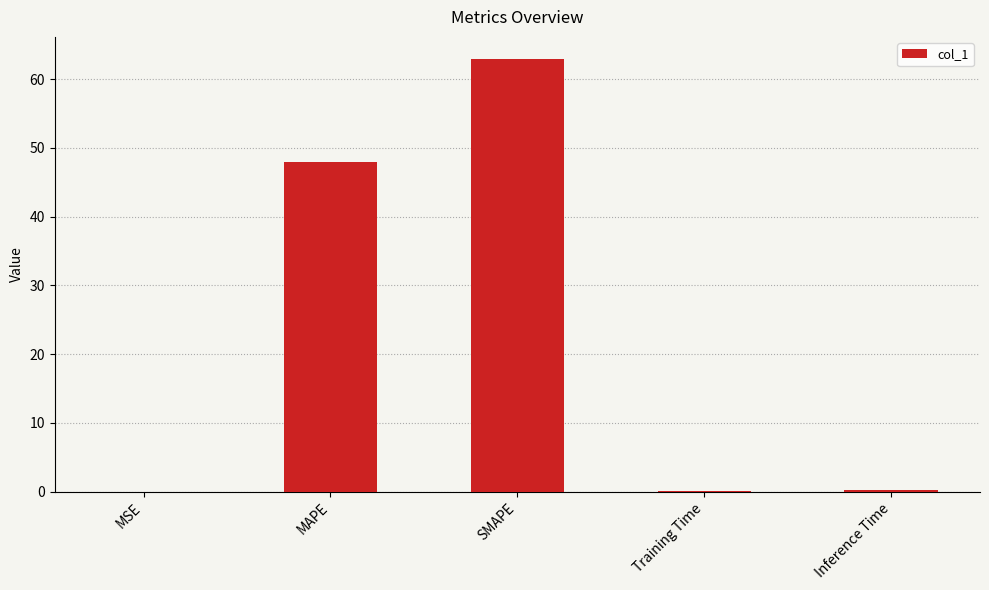

What is the maximum value shown in the chart?

63.0